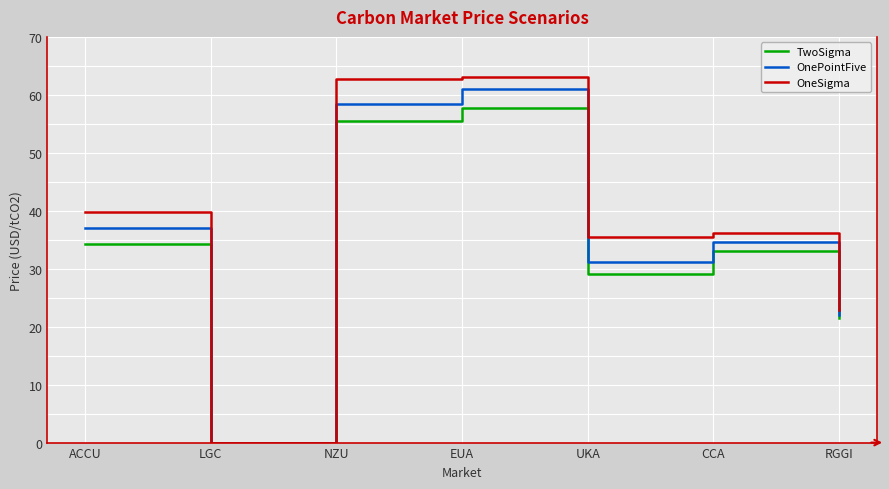

Where is the first local maximum for TwoSigma?

EUA